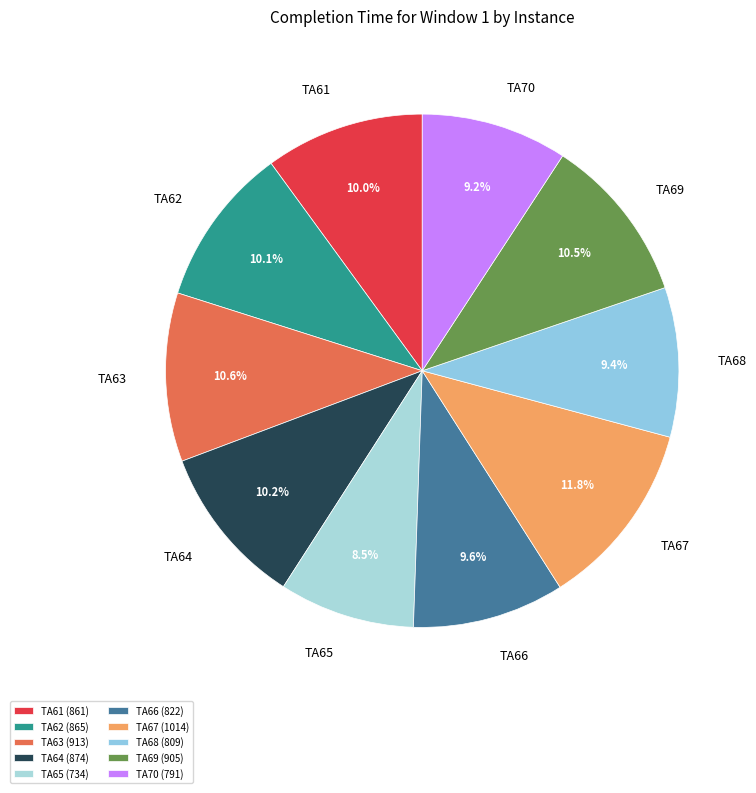

What percentage is the TA67 slice, to the nearest percent?

12%